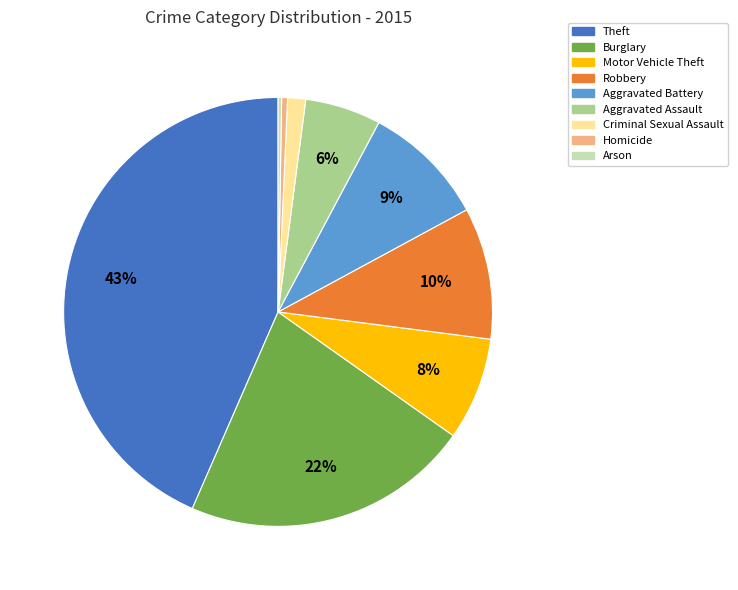

Combined, do Motor Vehicle Theft and Homicide account for over 50%?

No